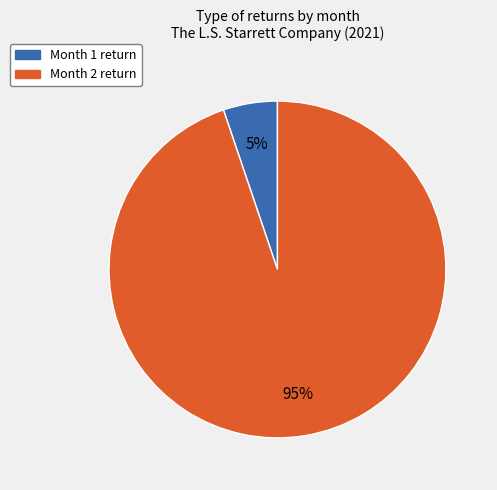

Is there any slice that represents more than half of the pie?

Yes